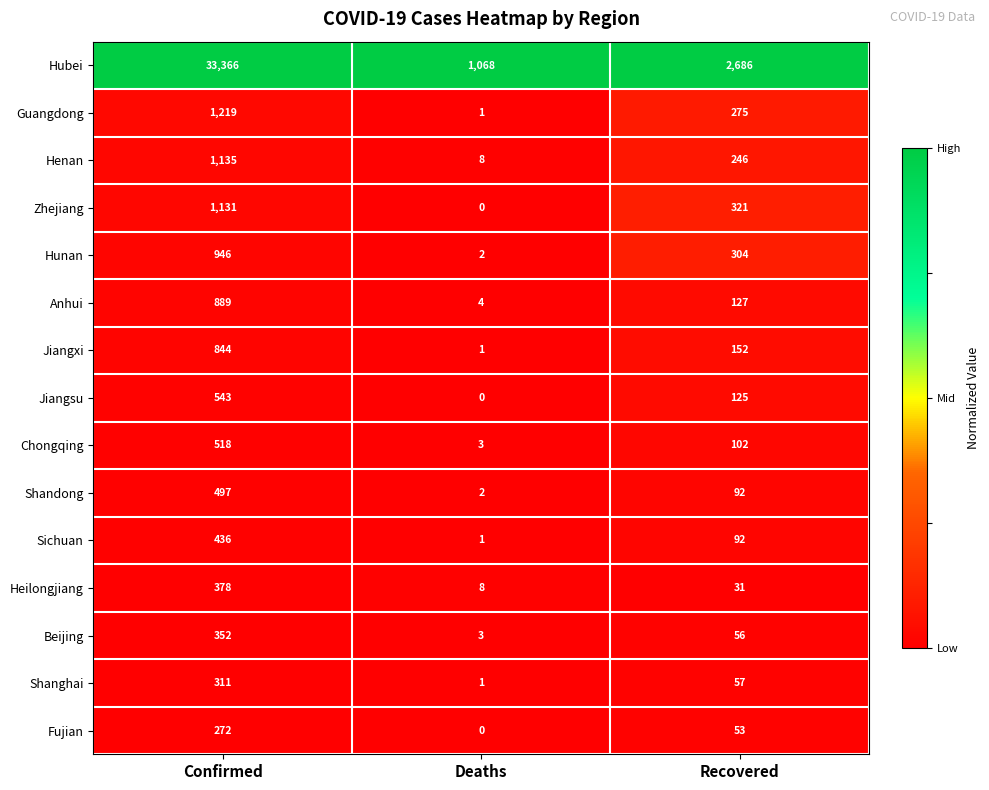

At which category is the sum across all series the highest?

Confirmed